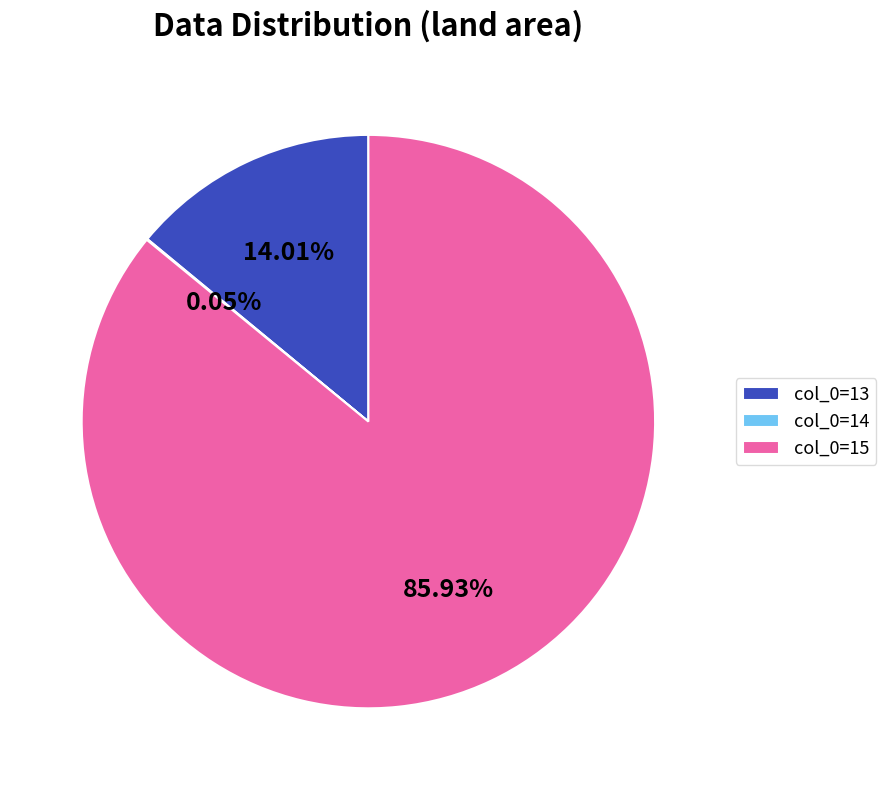

Which has a higher value, col_0=15 or col_0=13?

col_0=15